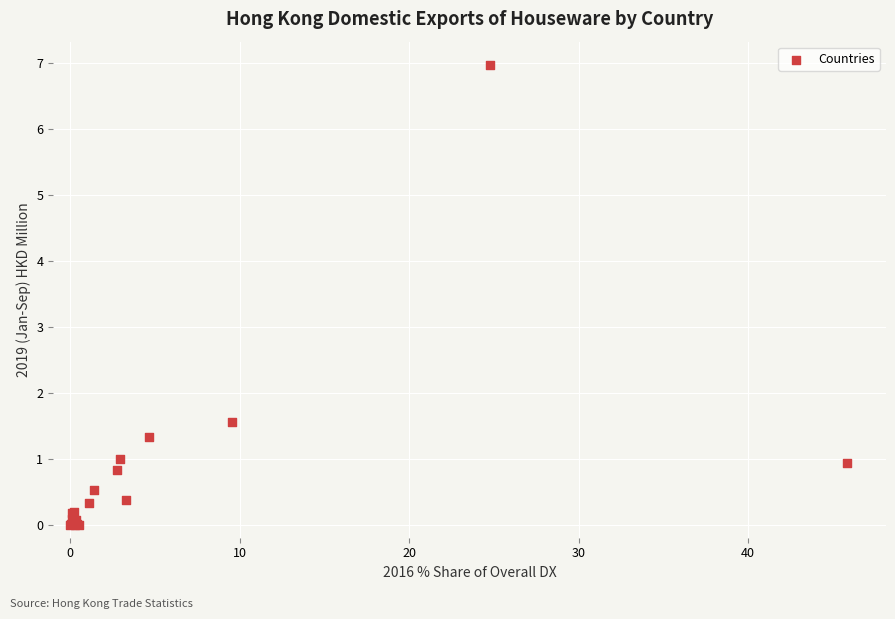

What Y value in the scatter plot is closest to 3?

1.6